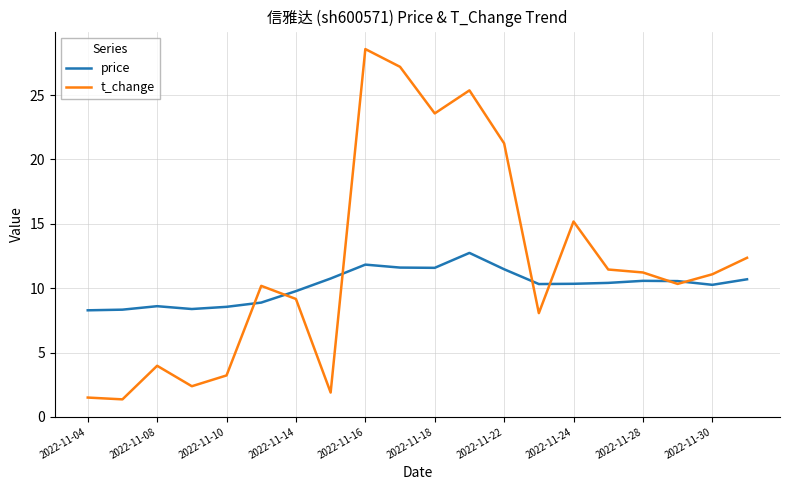

True or false: t_change and price intersect in this chart.

True